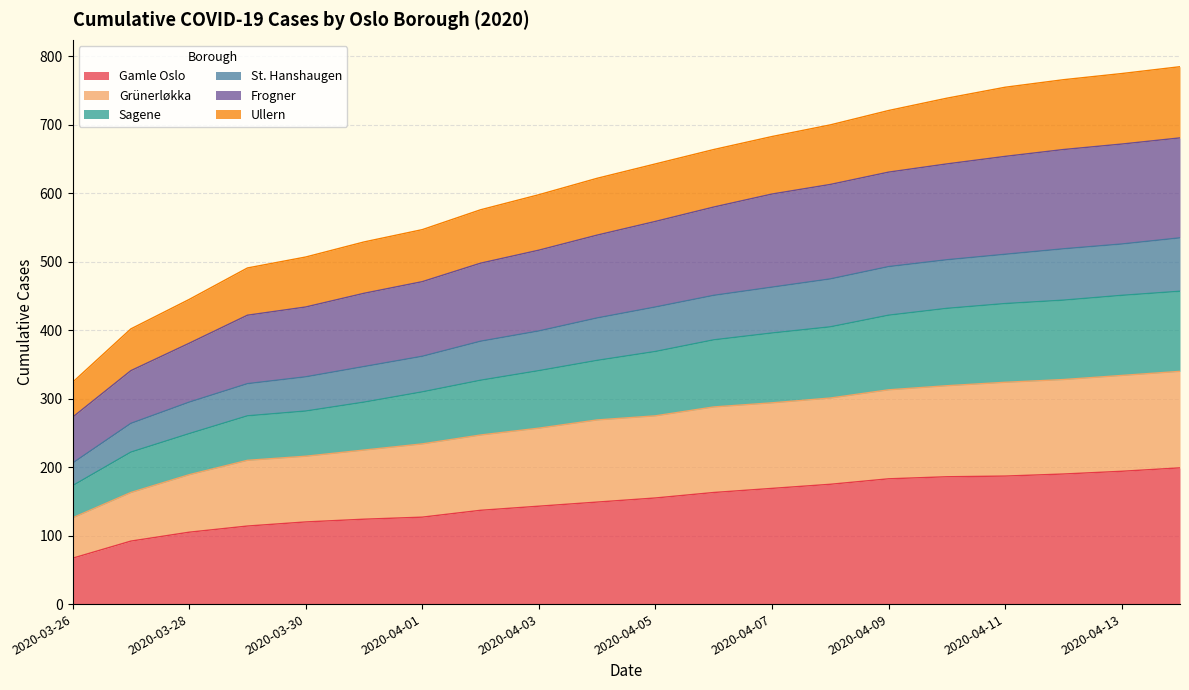

At how many categories does at least one series exceed 109?

20